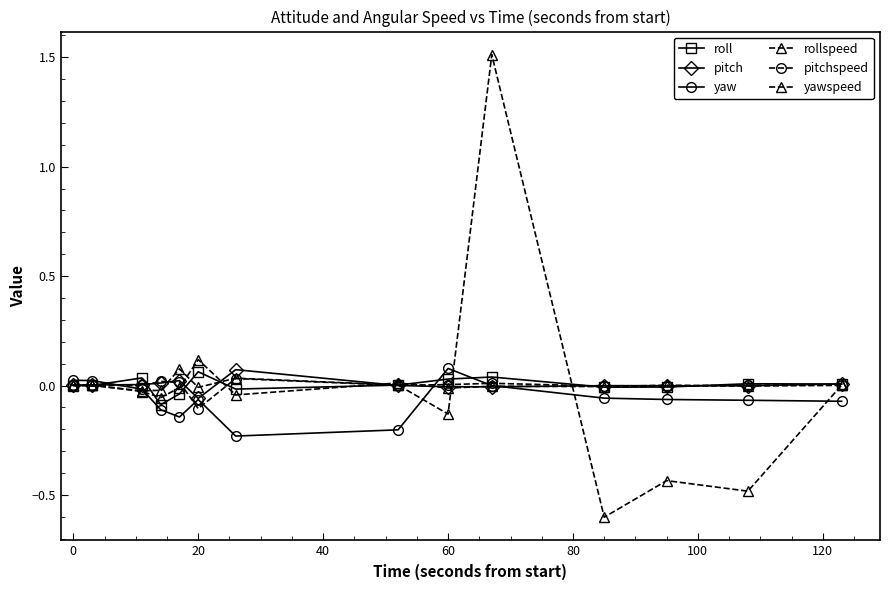

How many lines are shown in the chart?

6